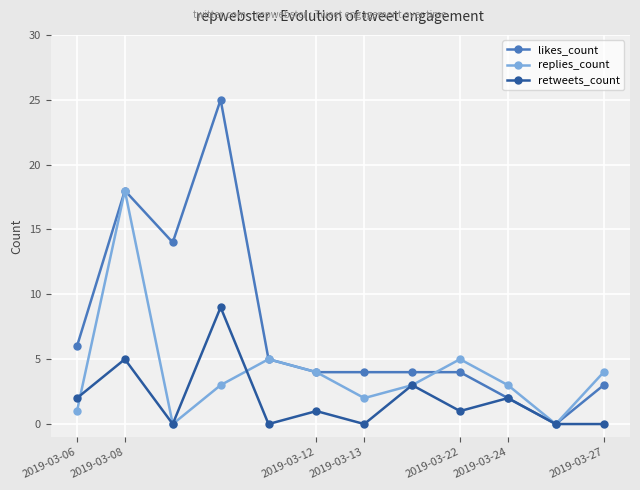

Rank the series by their maximum value, from lowest to highest.

retweets_count, replies_count, likes_count